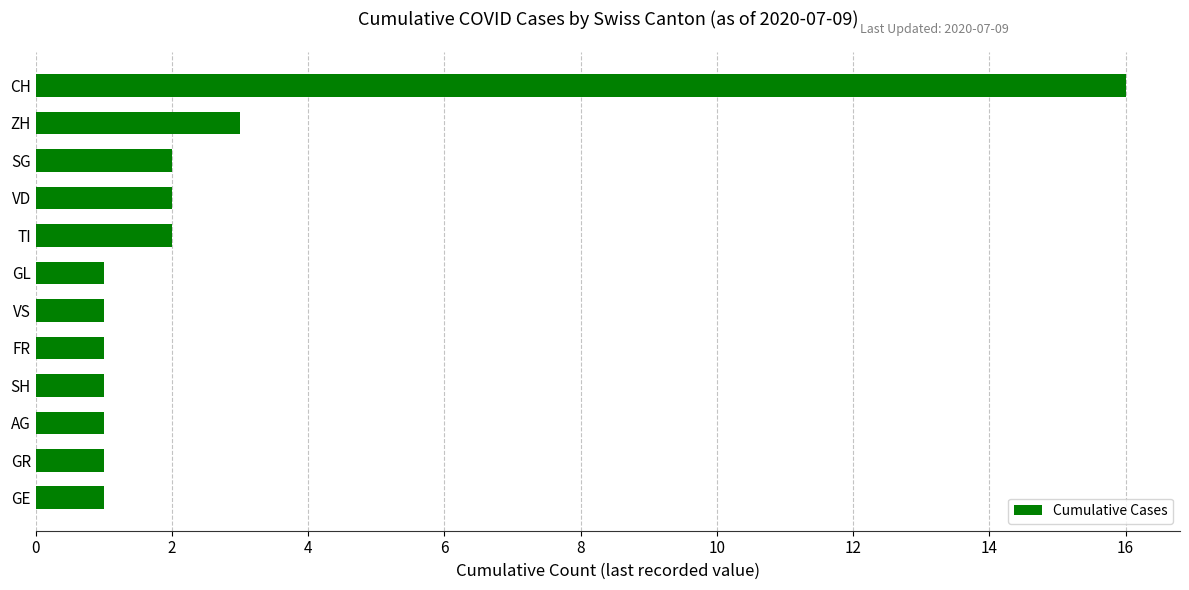

Does the chart contain any negative values?

No